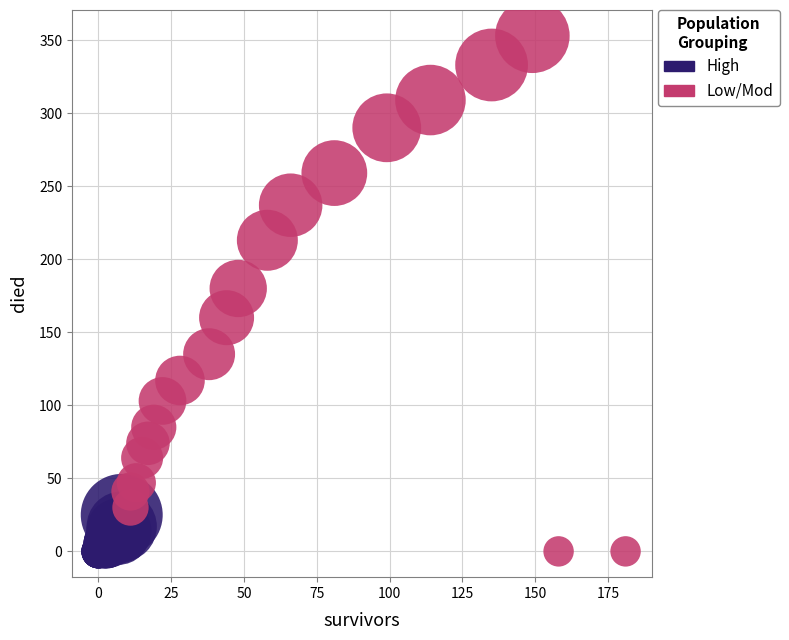

Which series has the largest Y range (max minus min)?

Low/Mod